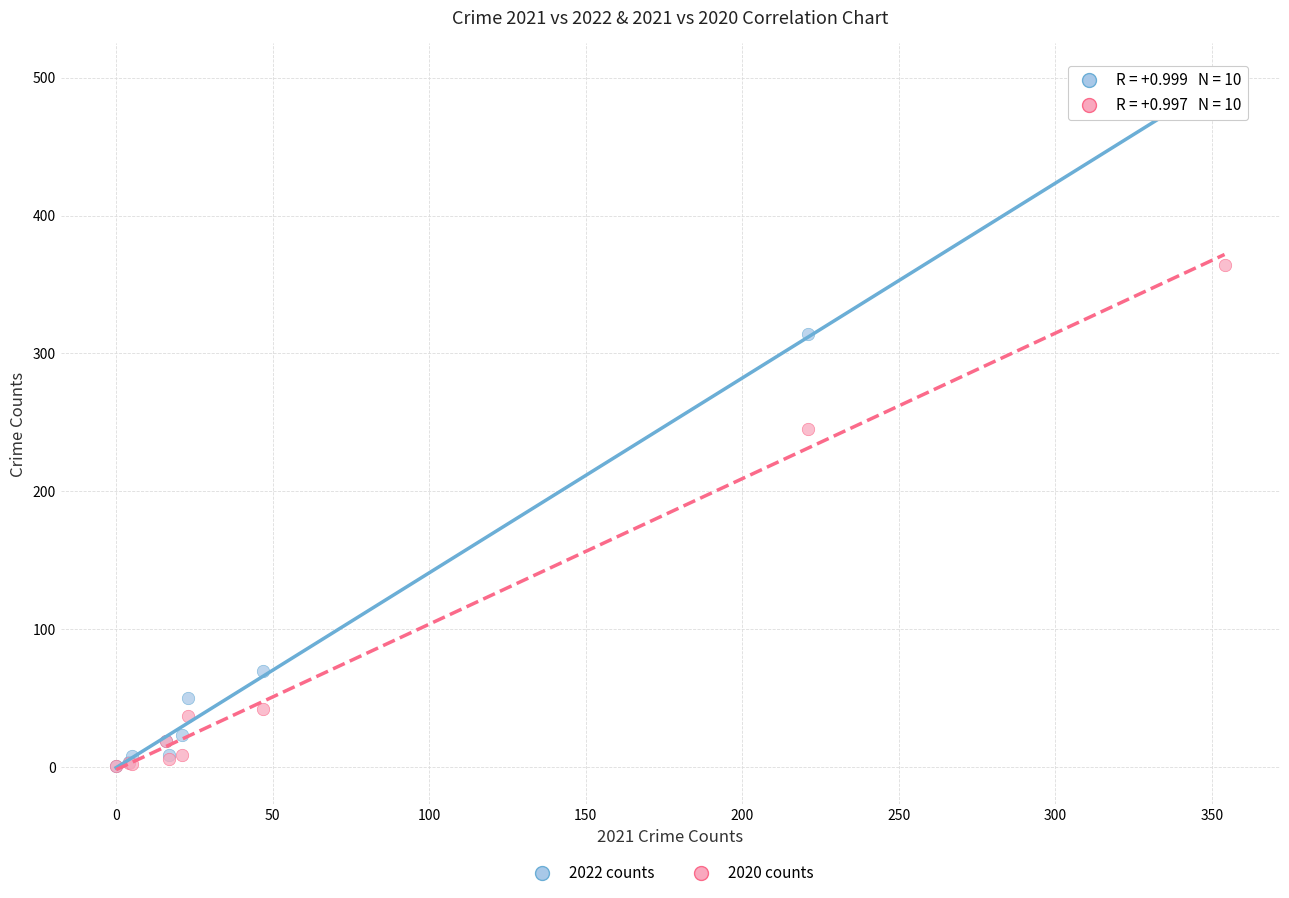

In the 2020 counts series, what Y value is closest to 182?

245